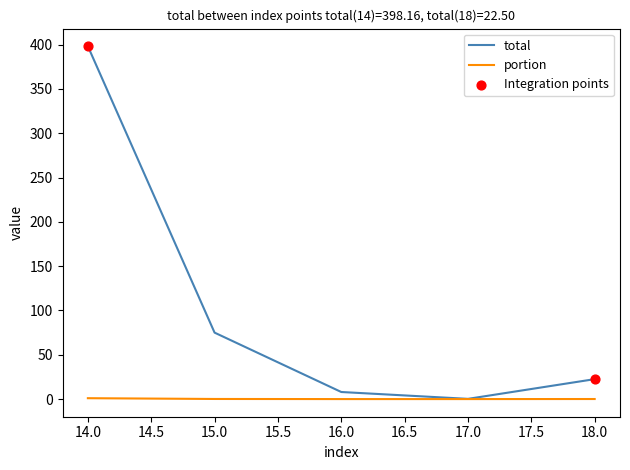

Which series has the largest total across all categories?

total